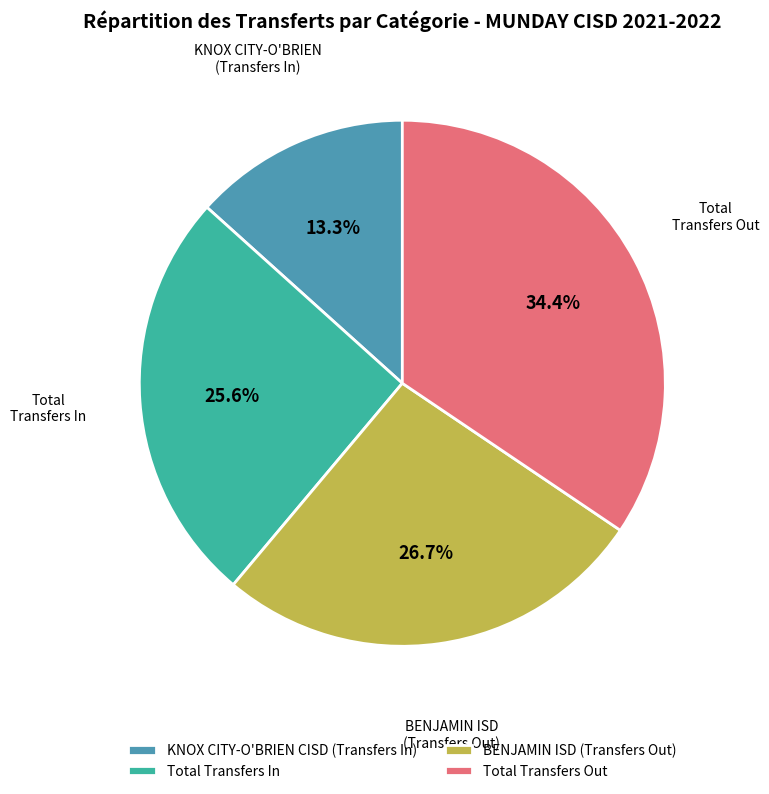

To the nearest percent, what is the difference between the Total Transfers In and KNOX CITY-O'BRIEN CISD (Transfers In) slice percentages?

12%